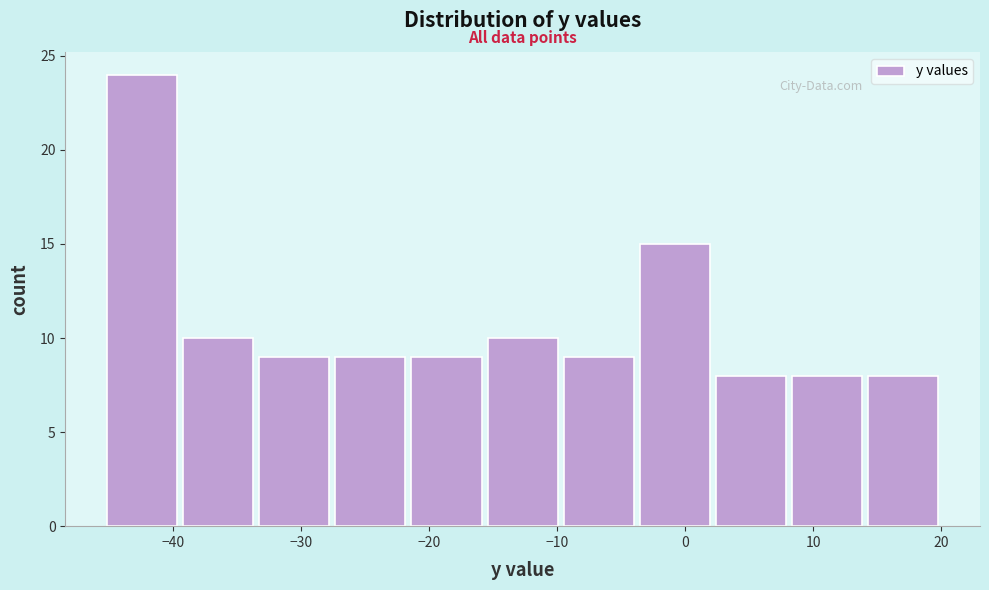

Reading left to right, transcribe this chart: for each bar, give the range it covers on the x-axis and its height. Neither the bar edges nor the heights are printed on the chart, so give them approximately, as read against the axes.

-45 to -39: 24
-39 to -34: 10
-34 to -28: 9
-28 to -22: 9
-22 to -16: 9
-16 to -10: 10
-10 to -4: 9
-4 to 2: 15
2 to 8: 8
8 to 14: 8
14 to 20: 8